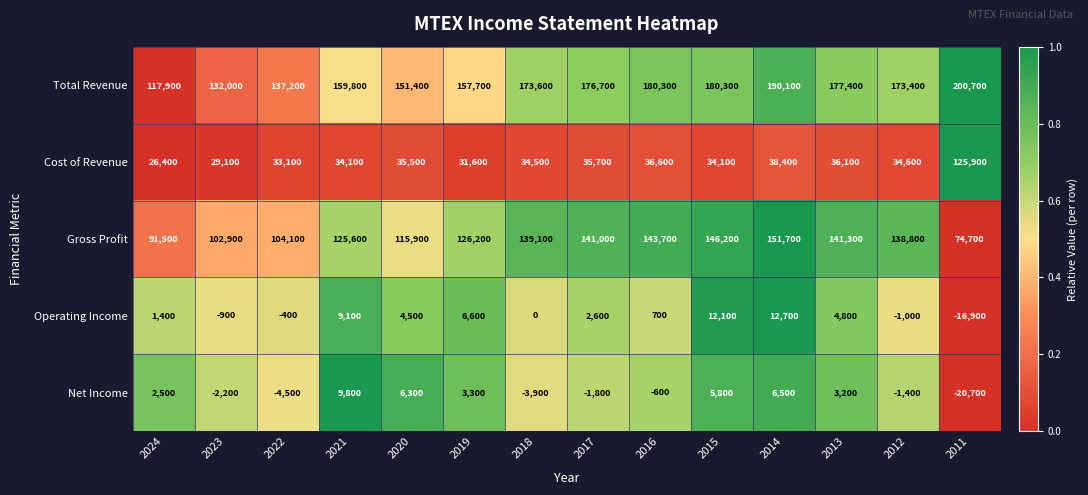

What is the sum of all Net Income values?

2300